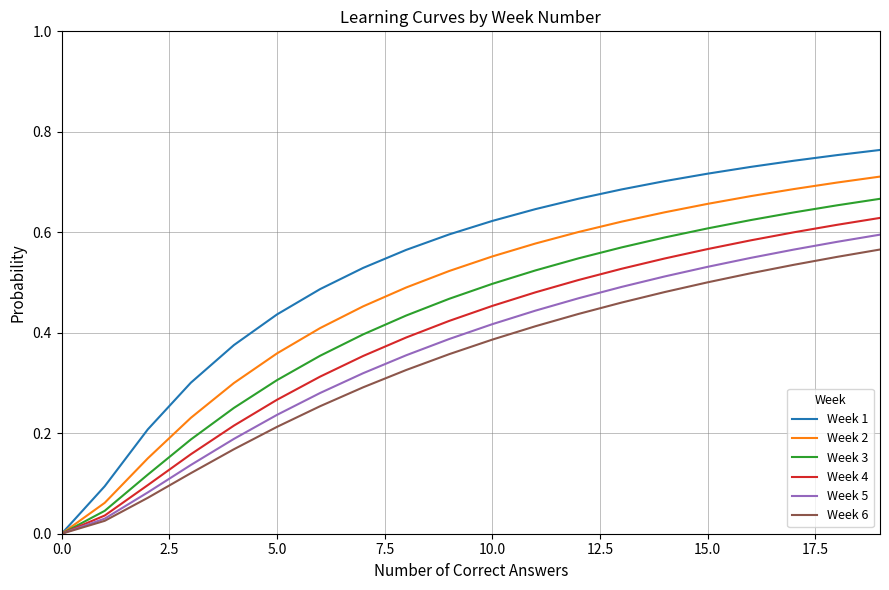

Which series has the largest total across all categories?

Week 1